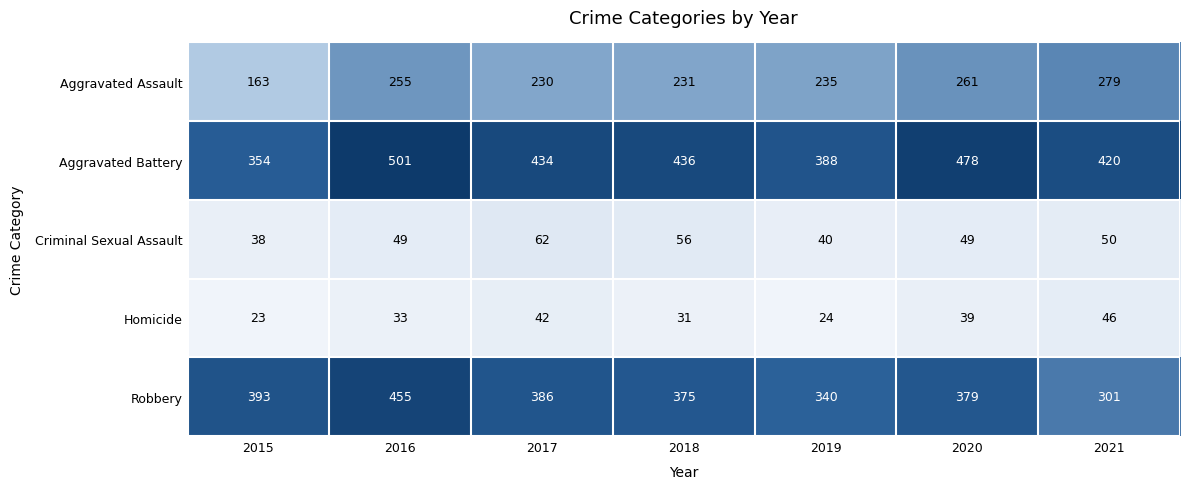

What is the difference between the Aggravated Battery values at 2019 and 2017?

46